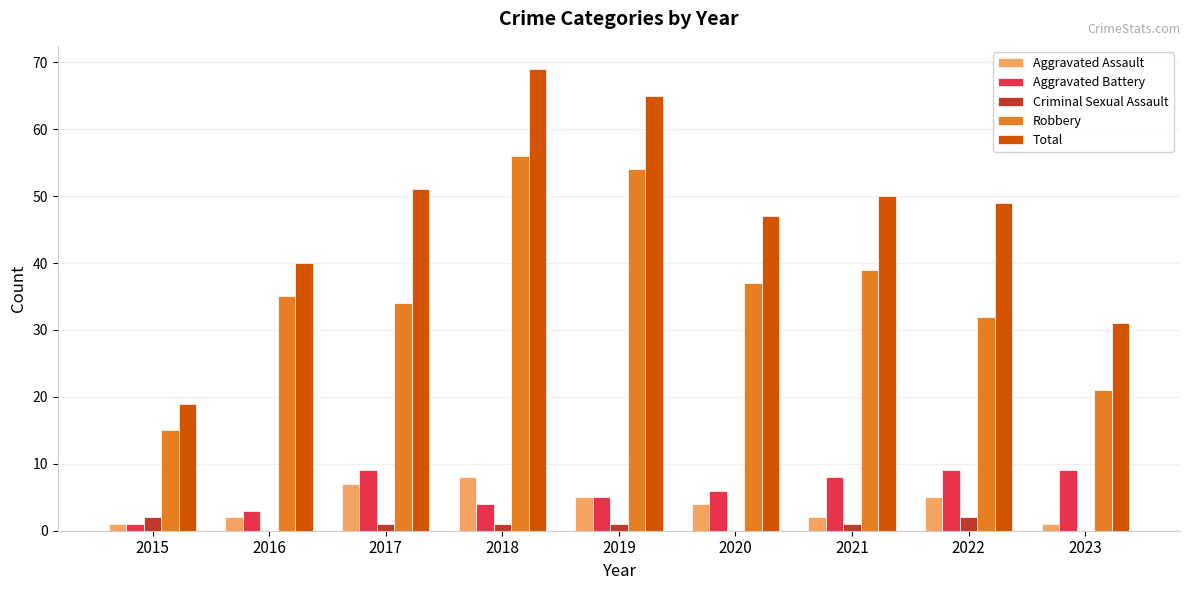

Read the Aggravated Assault value at 2023.

1